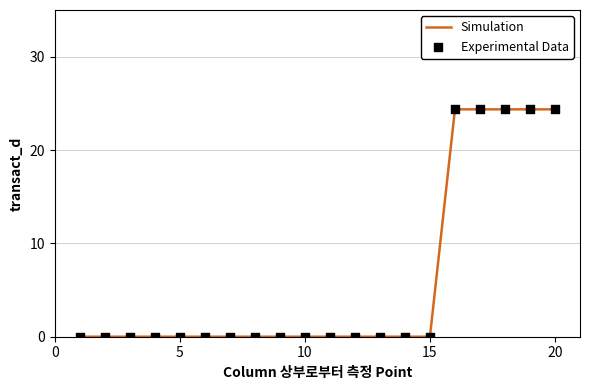

What is the maximum value shown in the chart?

24.4